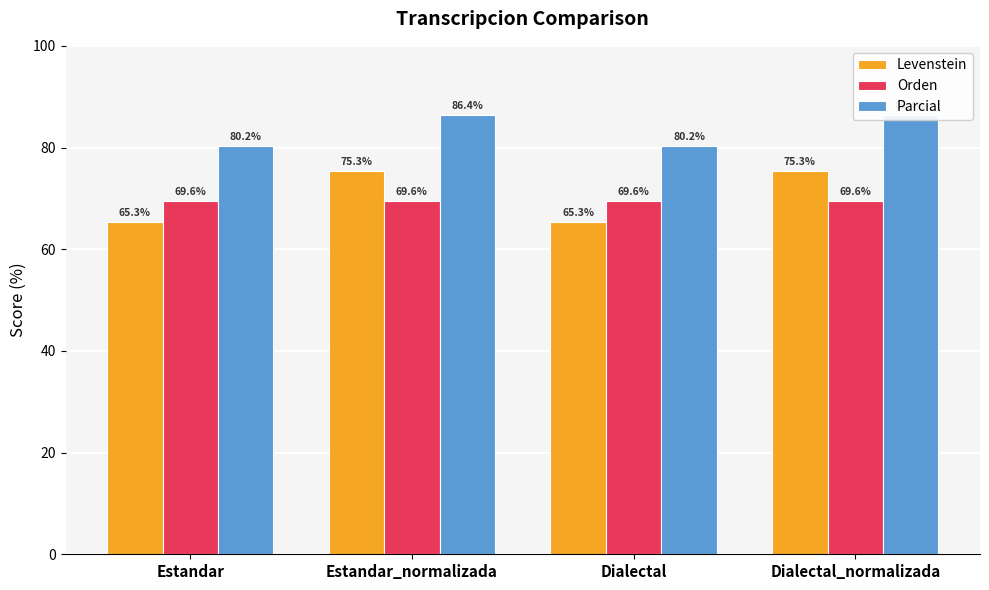

What is the average value of the Orden series?

69.6